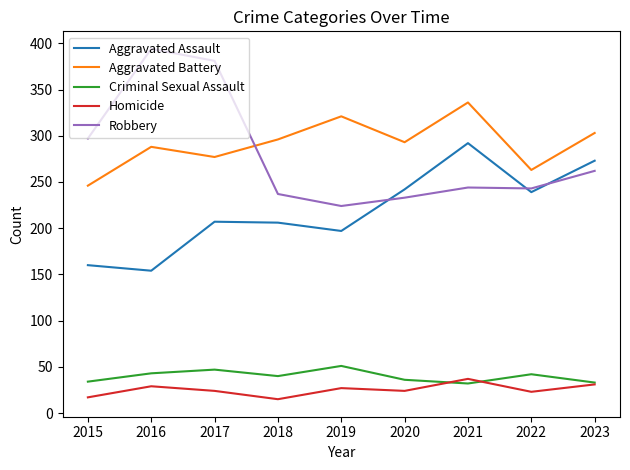

Is the value of Criminal Sexual Assault at 2015 greater than the value of Homicide at 2017?

Yes